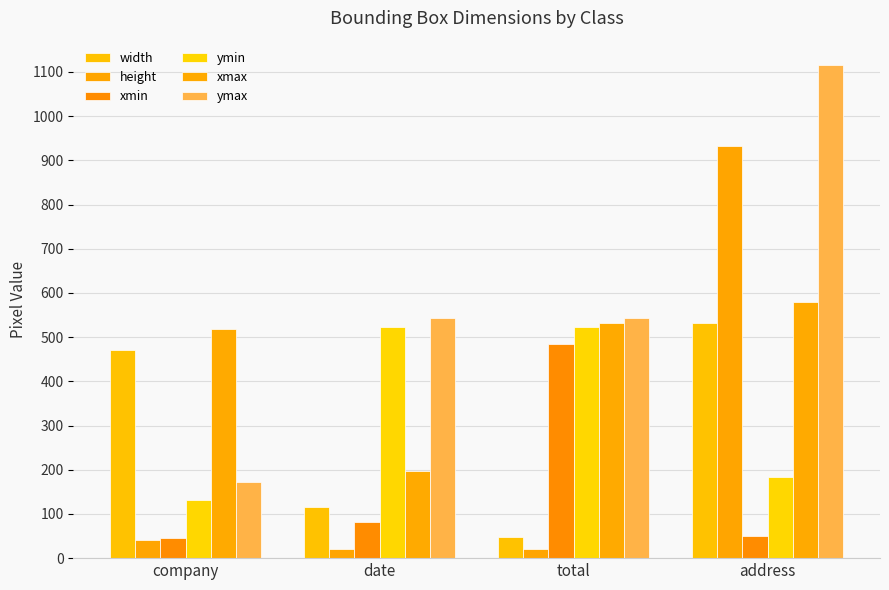

Are the bars horizontal?

No